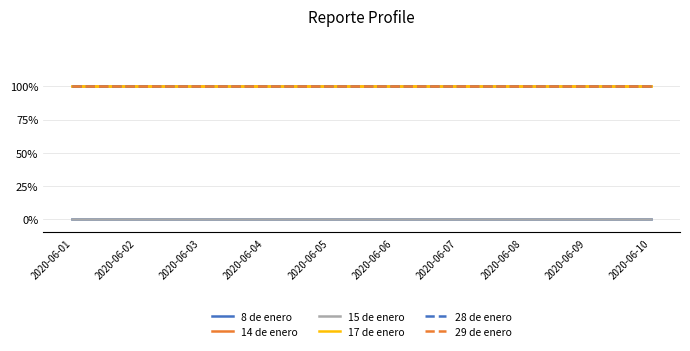

Does the chart have visible grid lines?

Yes